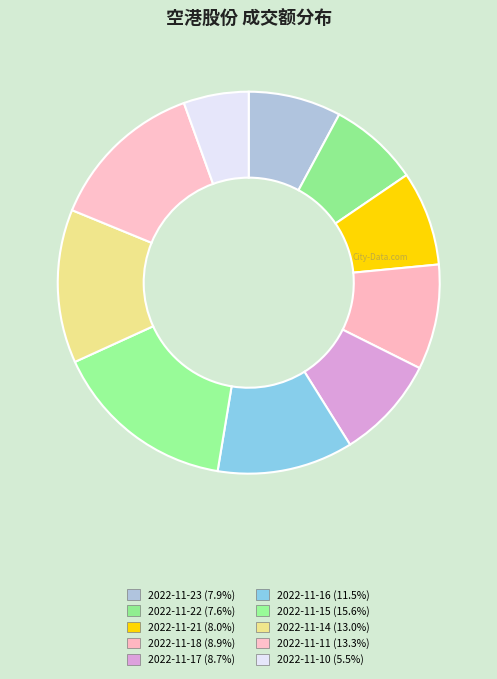

How many segments does this pie chart have?

10